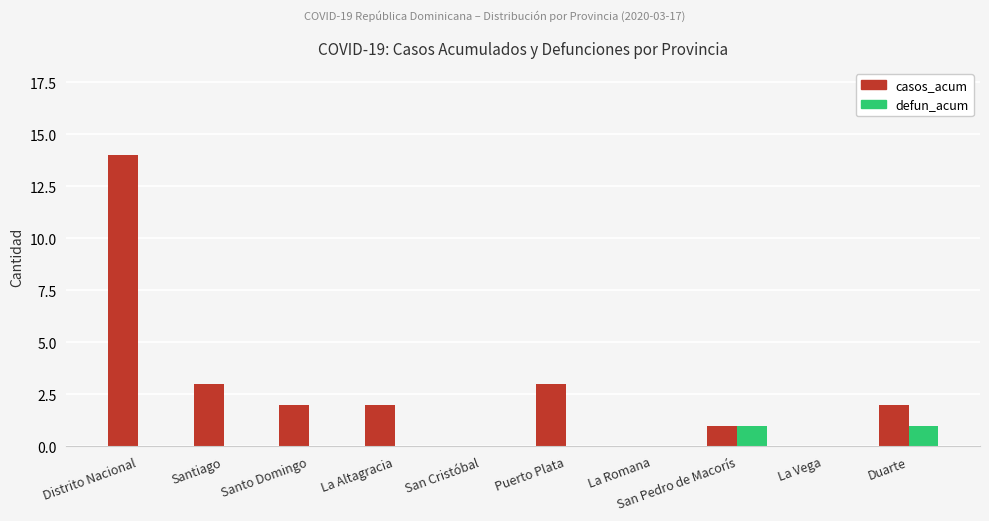

Which category has the highest value in the casos_acum series?

Distrito Nacional